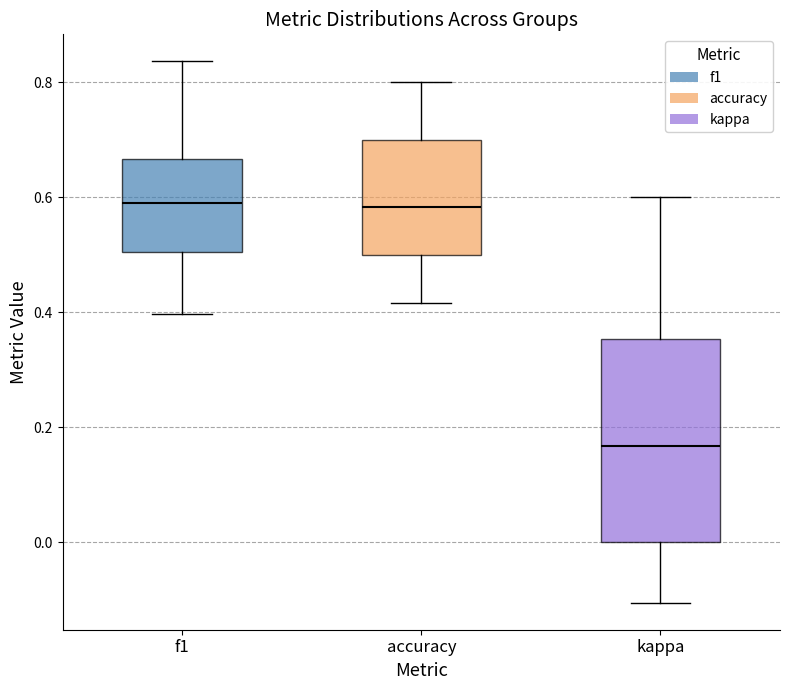

Reading left to right, read every box against the y-axis: the position of its median line, the range the box covers, and the ends of its whiskers. The values are not printed on the chart, so give them approximately, as read against the axis.

f1: median 0.60, box 0.50 to 0.66, whiskers 0.40 to 0.84
accuracy: median 0.58, box 0.50 to 0.70, whiskers 0.42 to 0.80
kappa: median 0.16, box 0.00 to 0.36, whiskers -0.10 to 0.60